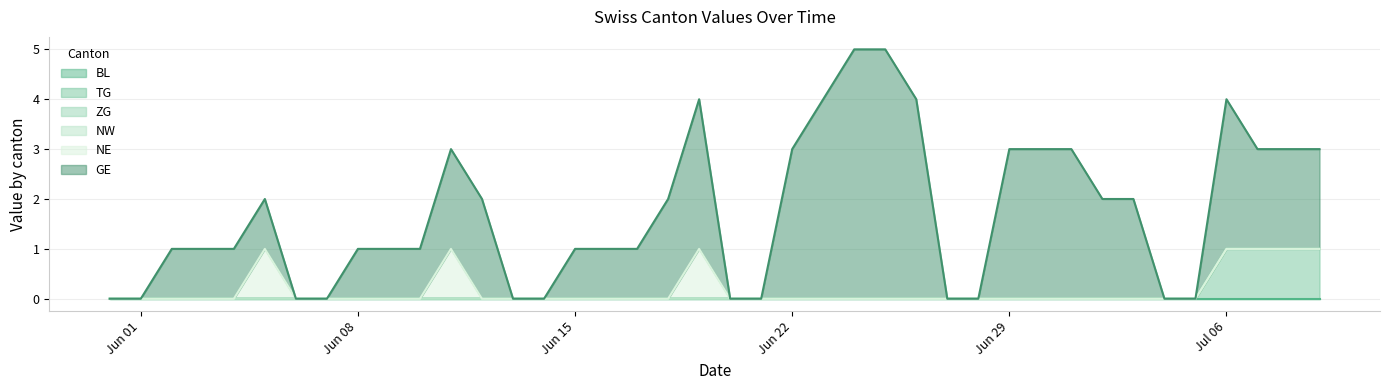

What is the label of the 32nd point from the right?

2020-06-08